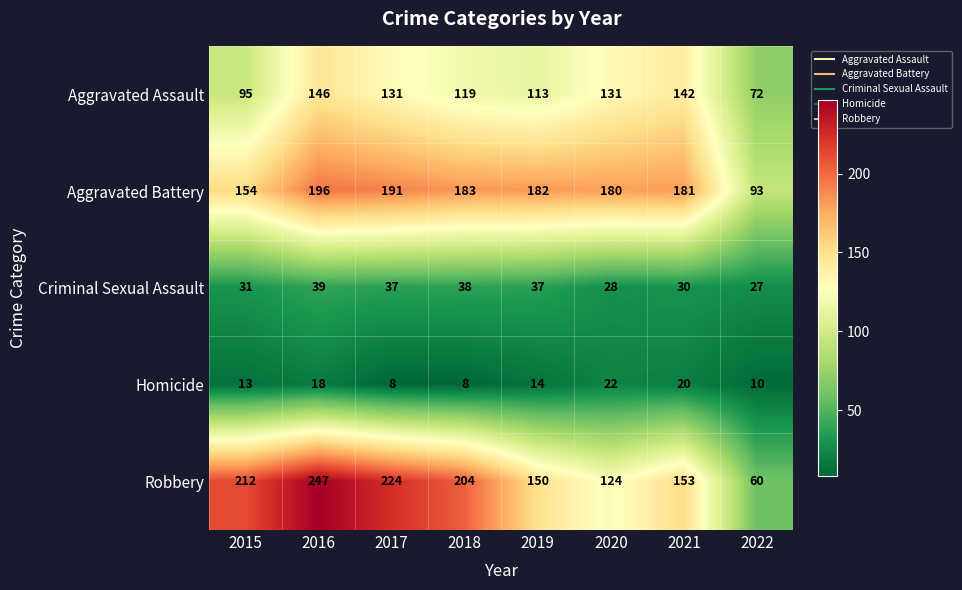

At how many categories does at least one series exceed 149?

7